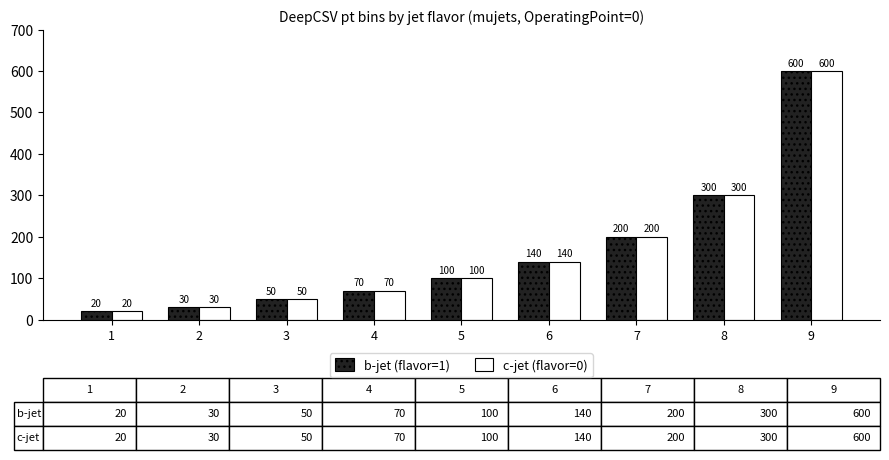

What is the total value across all series at 5?

200